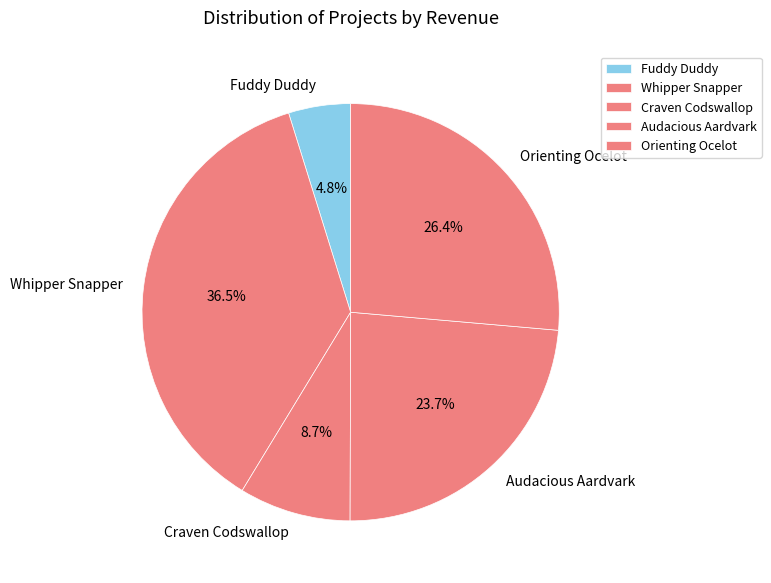

How many slices are in this pie chart?

5